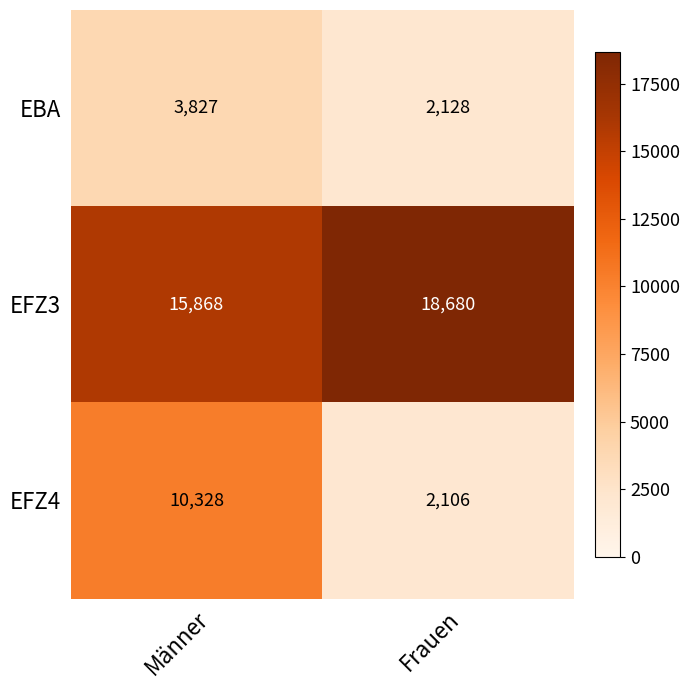

At which category does the chart reach its peak across all series?

Frauen